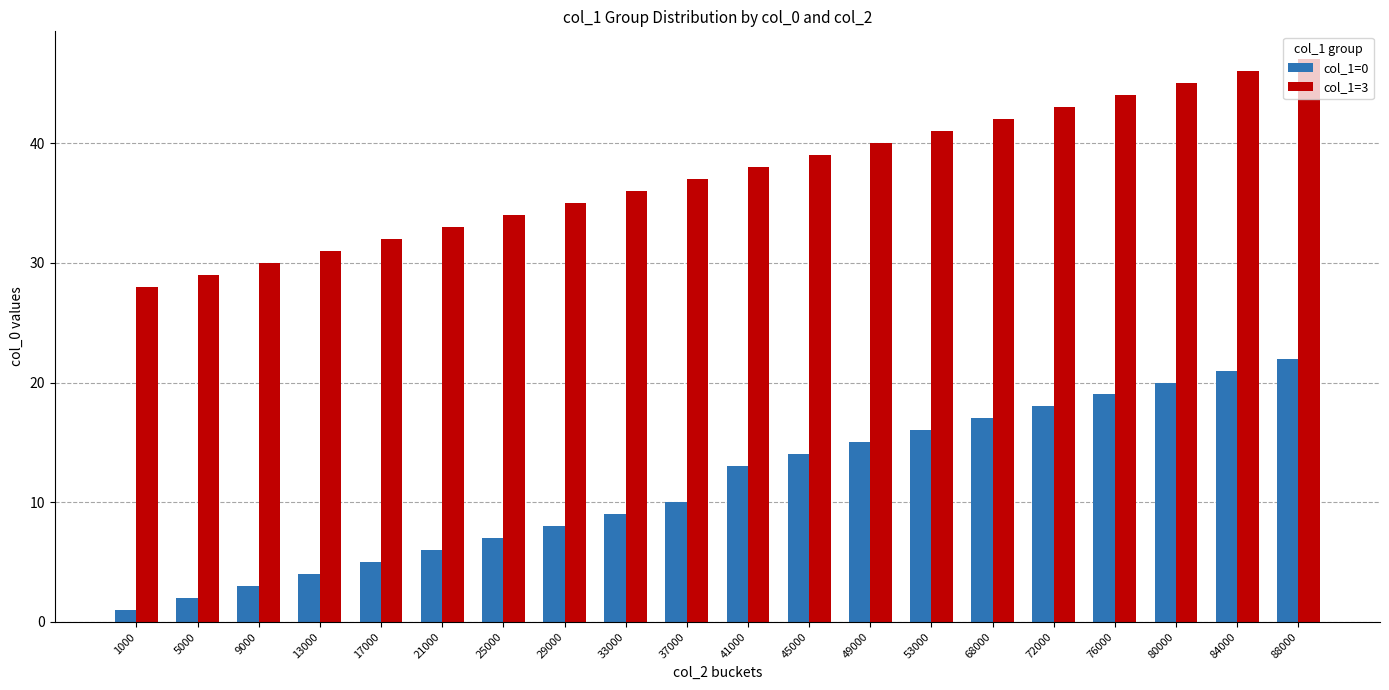

Reading right to left, extract all data points from this chart.

col_1=0: 88000=22	84000=21	80000=20	76000=19	72000=18	68000=17	53000=16	49000=15	45000=14	41000=13	37000=10	33000=9	29000=8	25000=7	21000=6	17000=5	13000=4	9000=3	5000=2	1000=1
col_1=3: 88000=47	84000=46	80000=45	76000=44	72000=43	68000=42	53000=41	49000=40	45000=39	41000=38	37000=37	33000=36	29000=35	25000=34	21000=33	17000=32	13000=31	9000=30	5000=29	1000=28